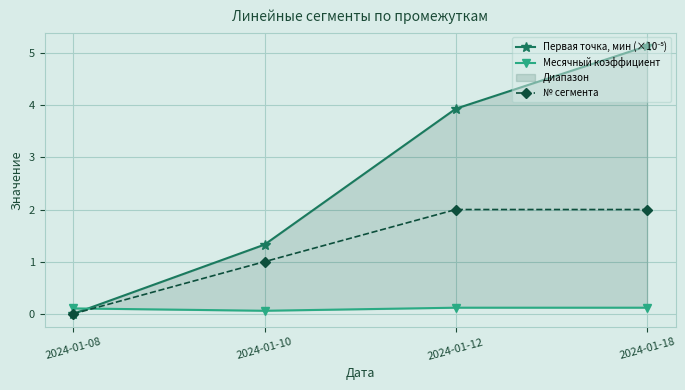

Is the value of Месячный коэффициент at 2024-01-18 greater than the value of № сегмента at 2024-01-18?

No